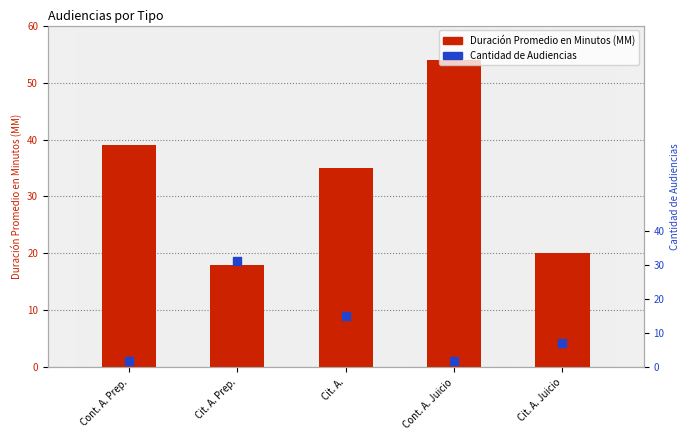

At how many categories does at least one series exceed 35?

2